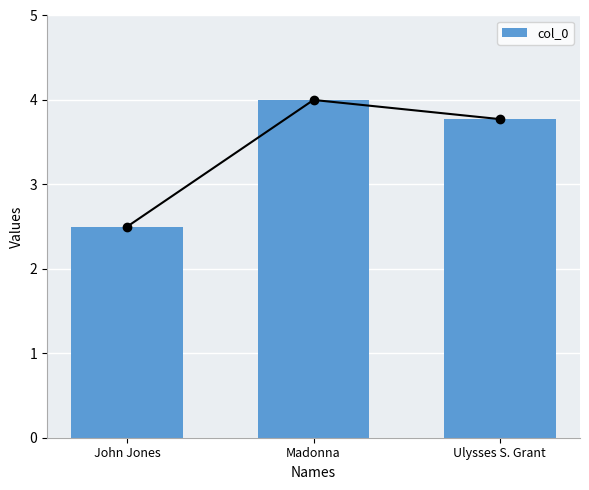

What is the difference between the values at John Jones and Madonna?

1.5